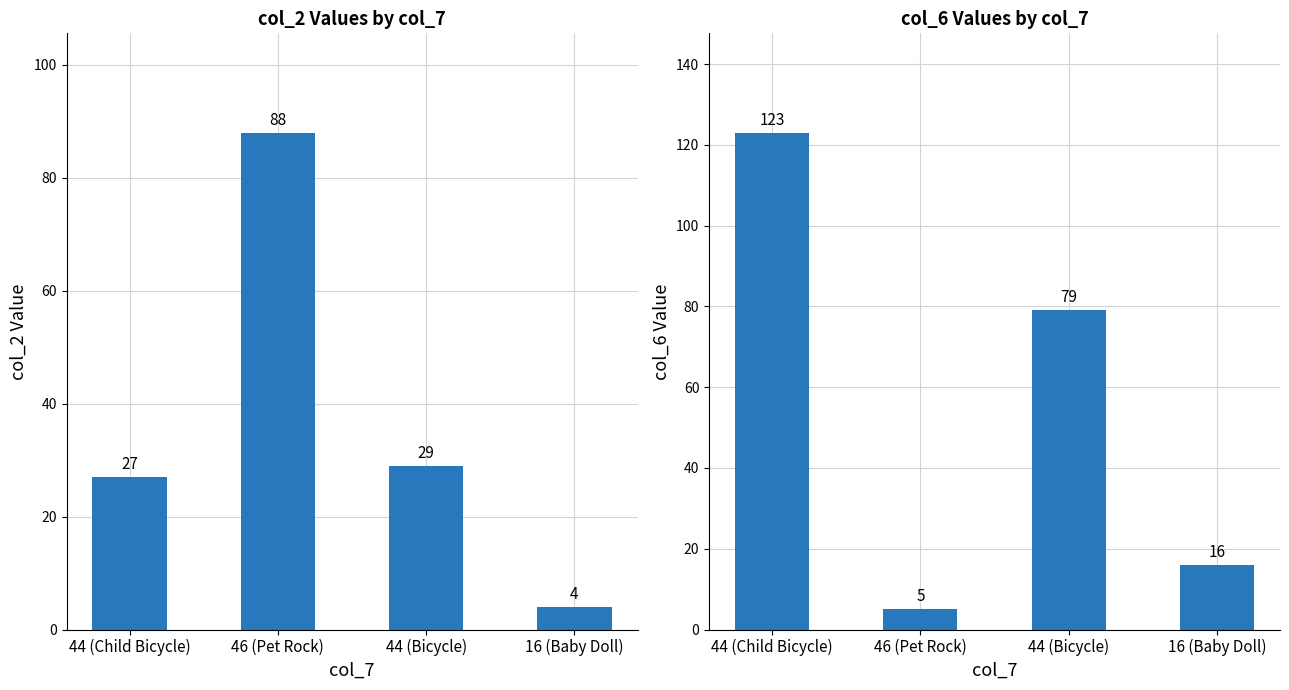

What is the greatest value displayed?

123